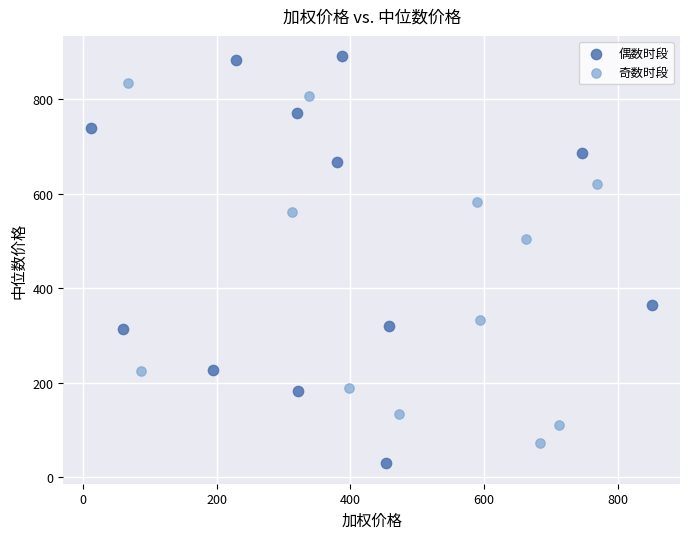

Which series has the widest spread of Y values?

偶数时段